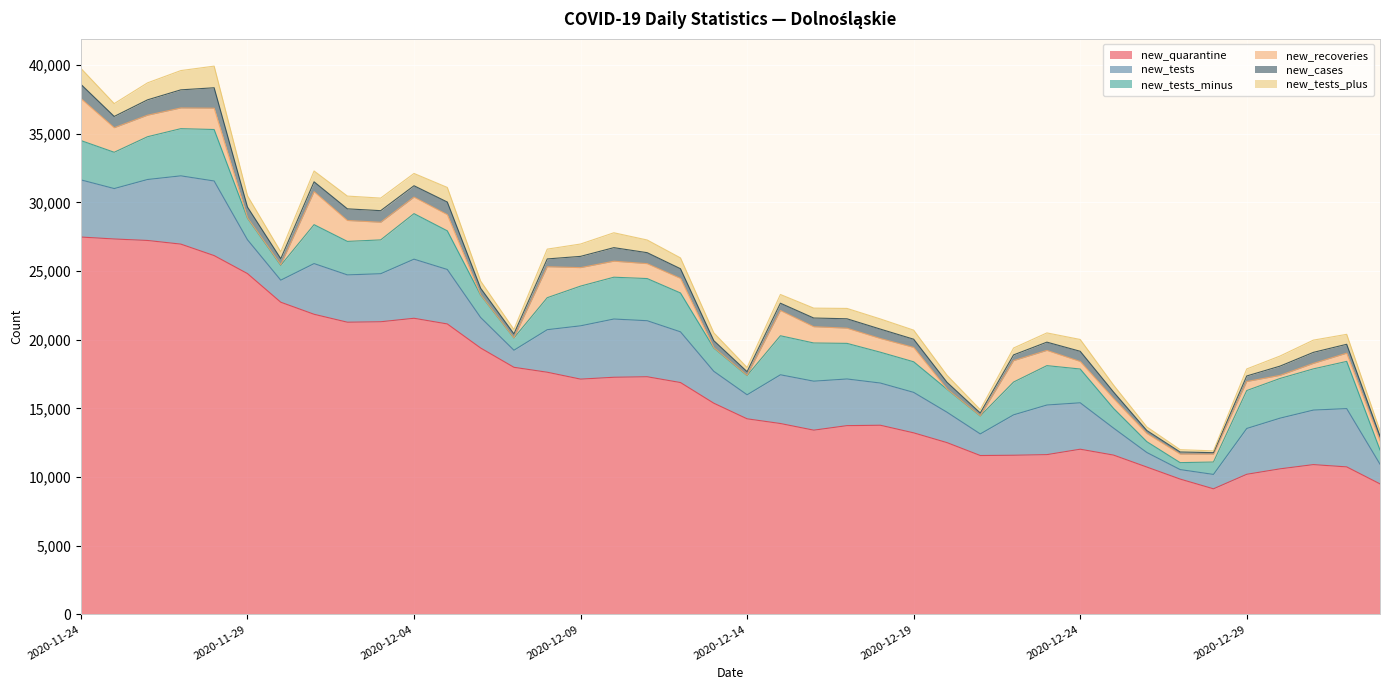

What position from the right is 2020-12-22?

12